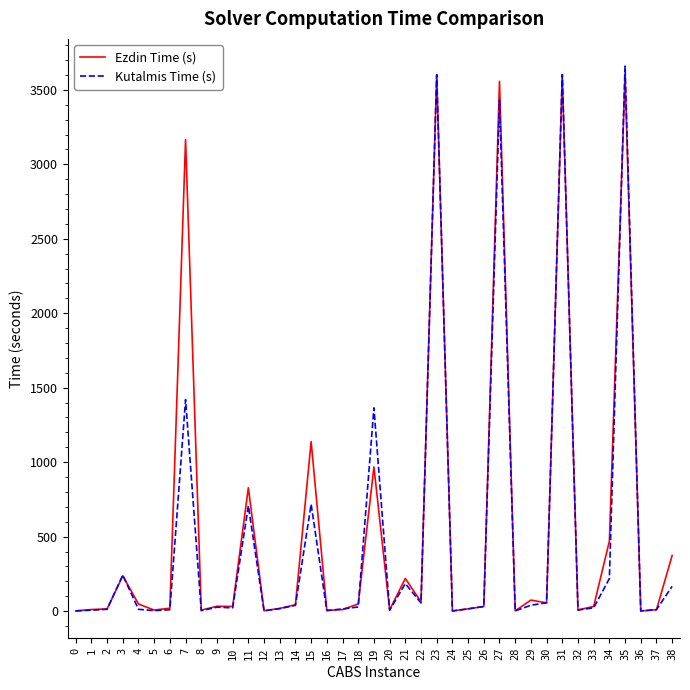

At 34, list the series in order from largest to smallest.

Ezdin Time (s), Kutalmis Time (s)